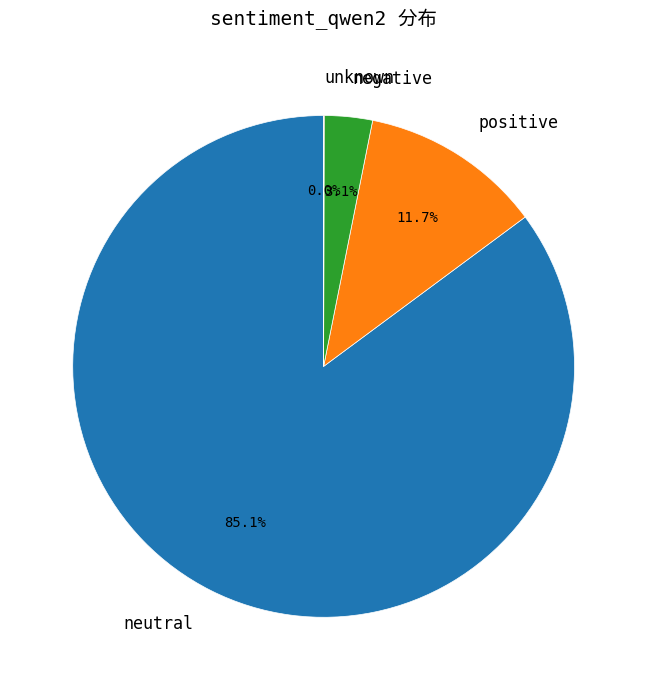

What is the majority slice?

neutral